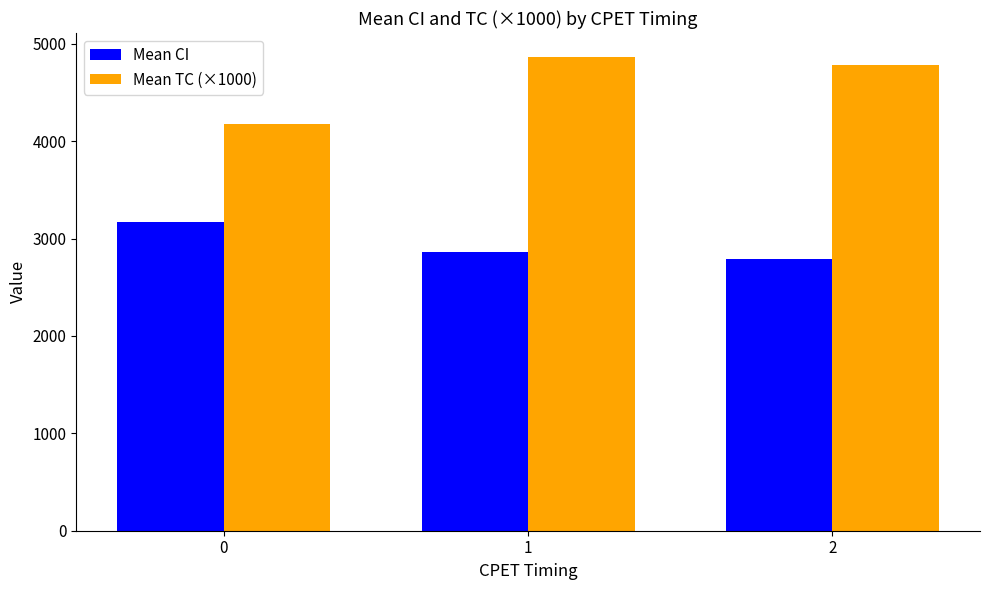

What are all the series names shown in the legend?

Mean CI, Mean TC (×1000)